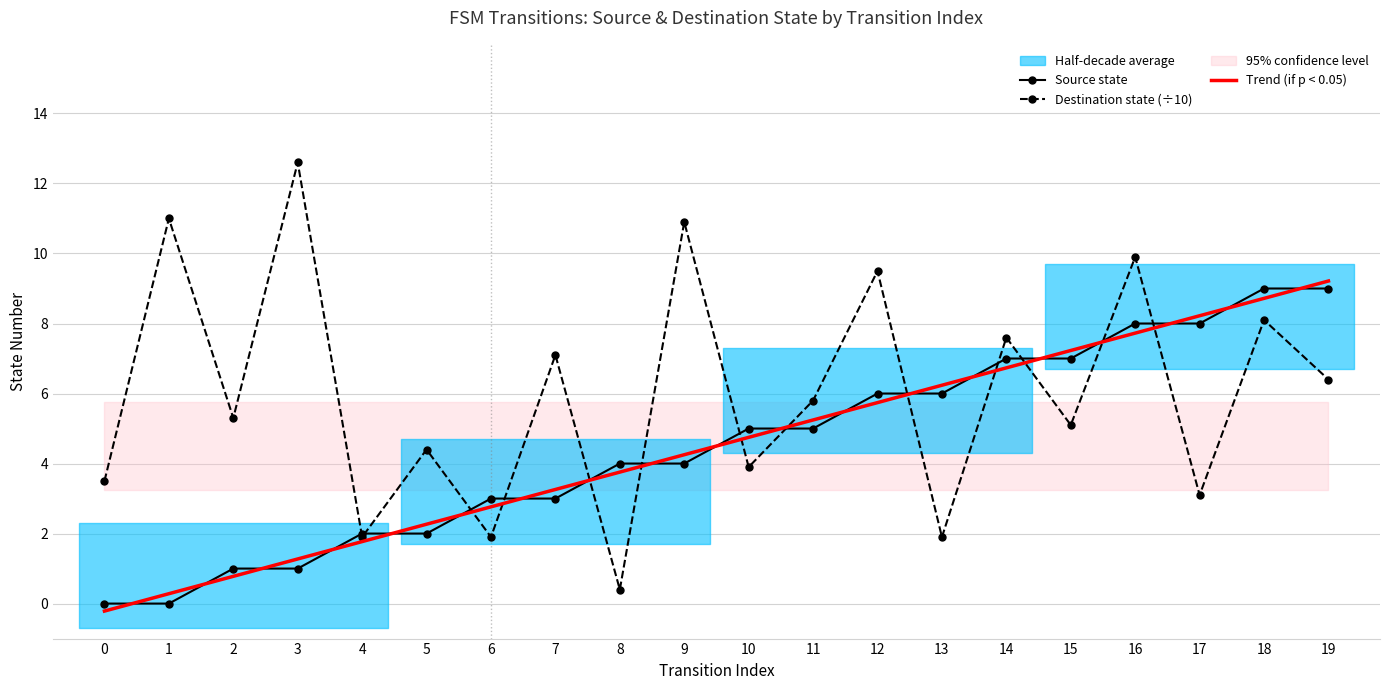

List the labels in order of Trend (if p < 0.05) value, largest first.

19, 18, 17, 16, 15, 14, 13, 12, 11, 10, 9, 8, 7, 6, 5, 4, 3, 2, 1, 0